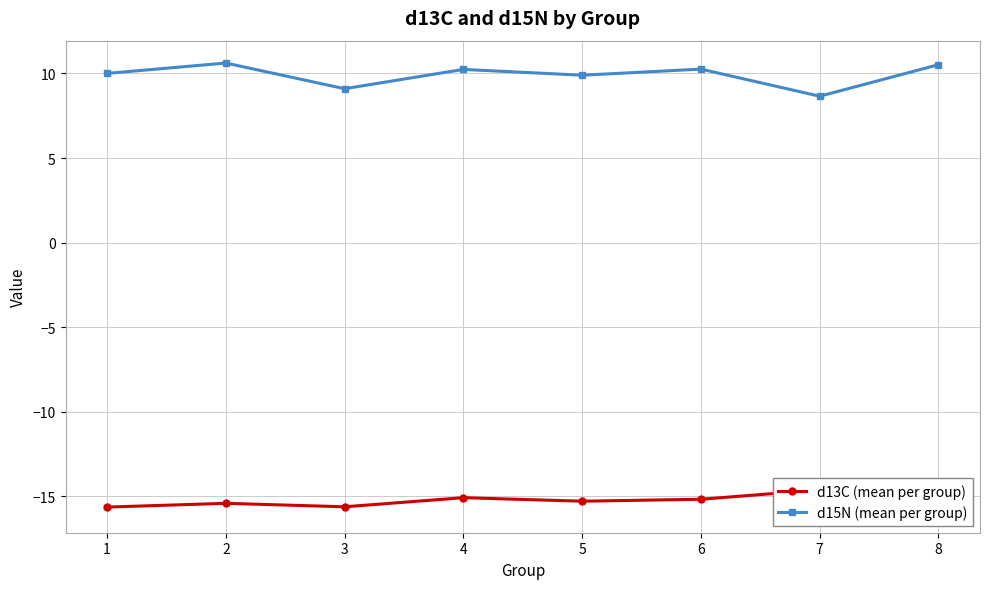

True or false: d15N (mean per group) has more than 0 interior local peaks.

True